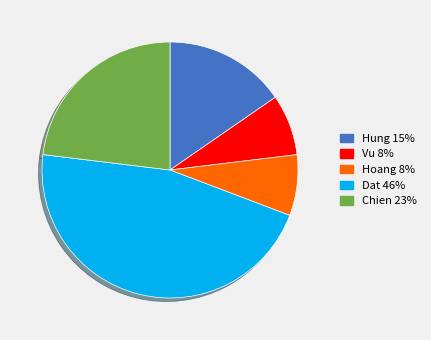

Combined, do Hung and Chien account for over 50%?

No